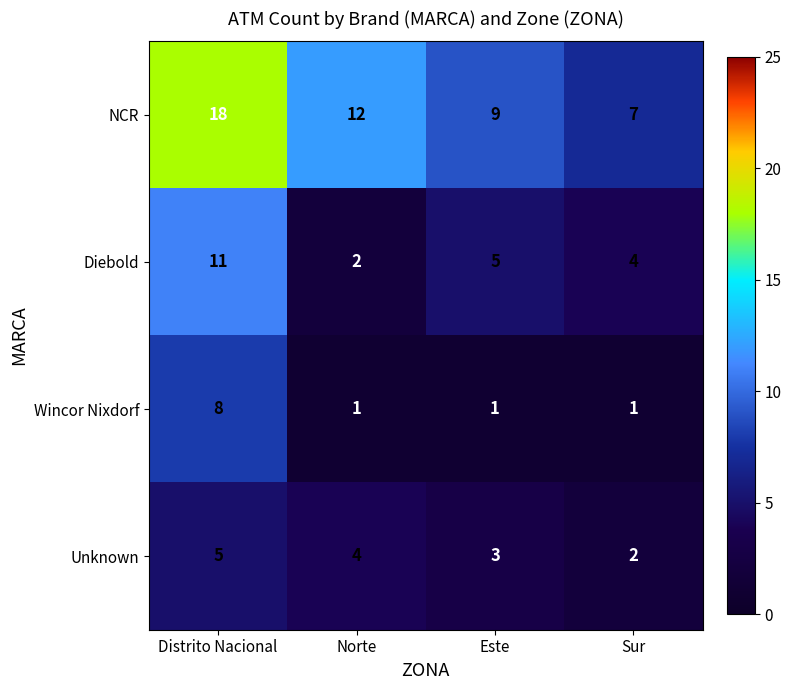

Which category has the lowest value in the Diebold series?

Norte